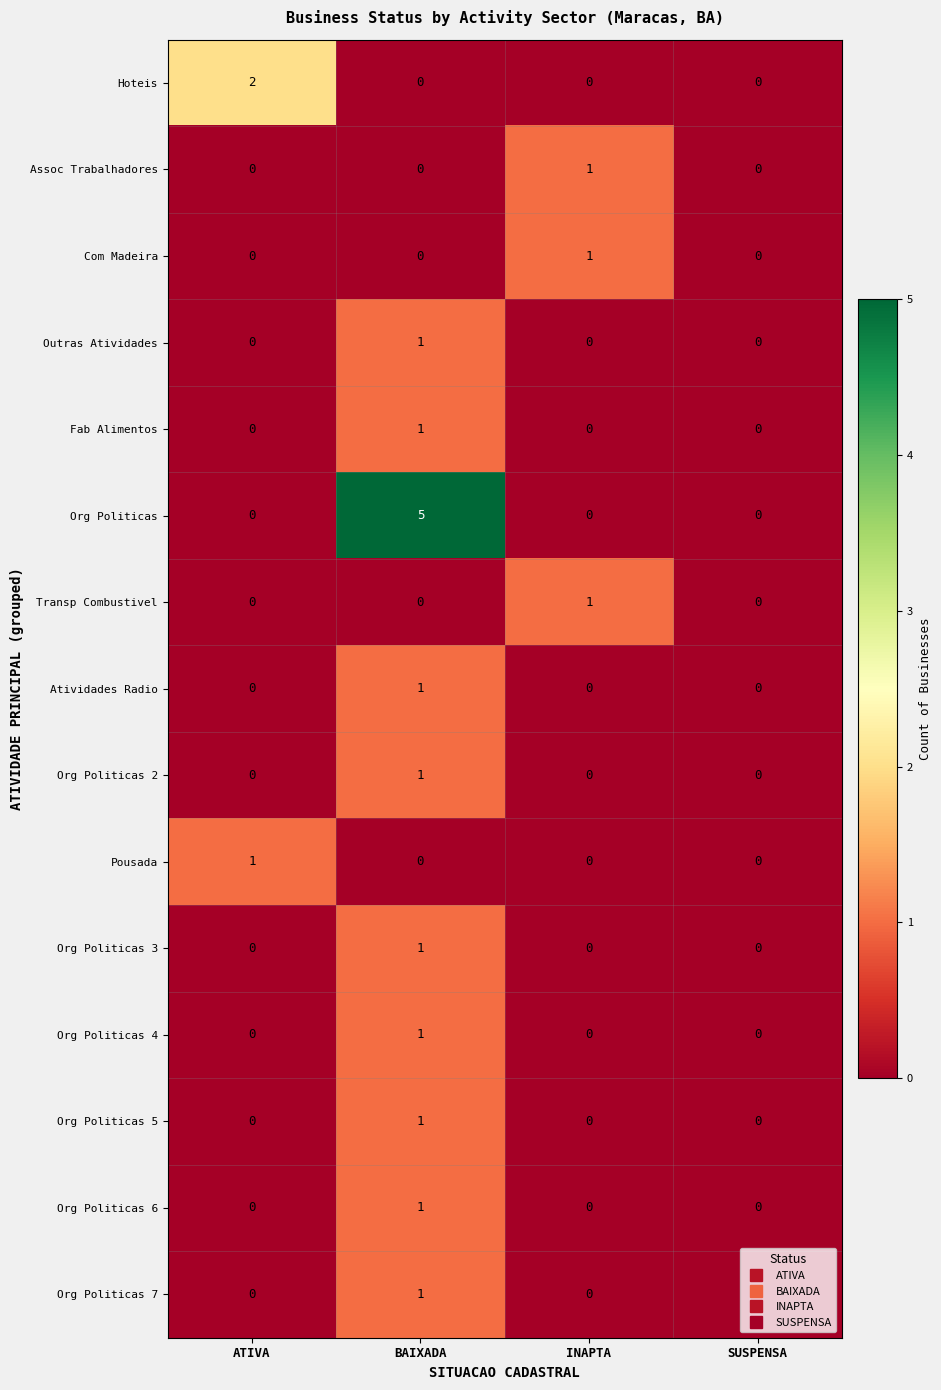

How many Transp Combustivel values are between 0 and 1?

4